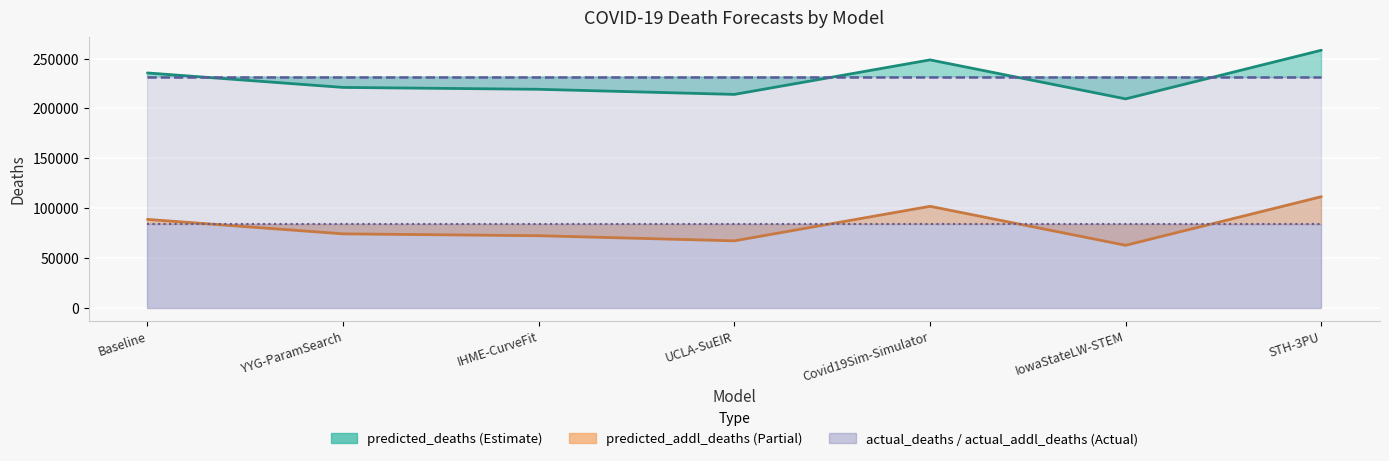

At UCLA-SuEIR, list the series in order from smallest to largest.

predicted_addl_deaths, predicted_deaths